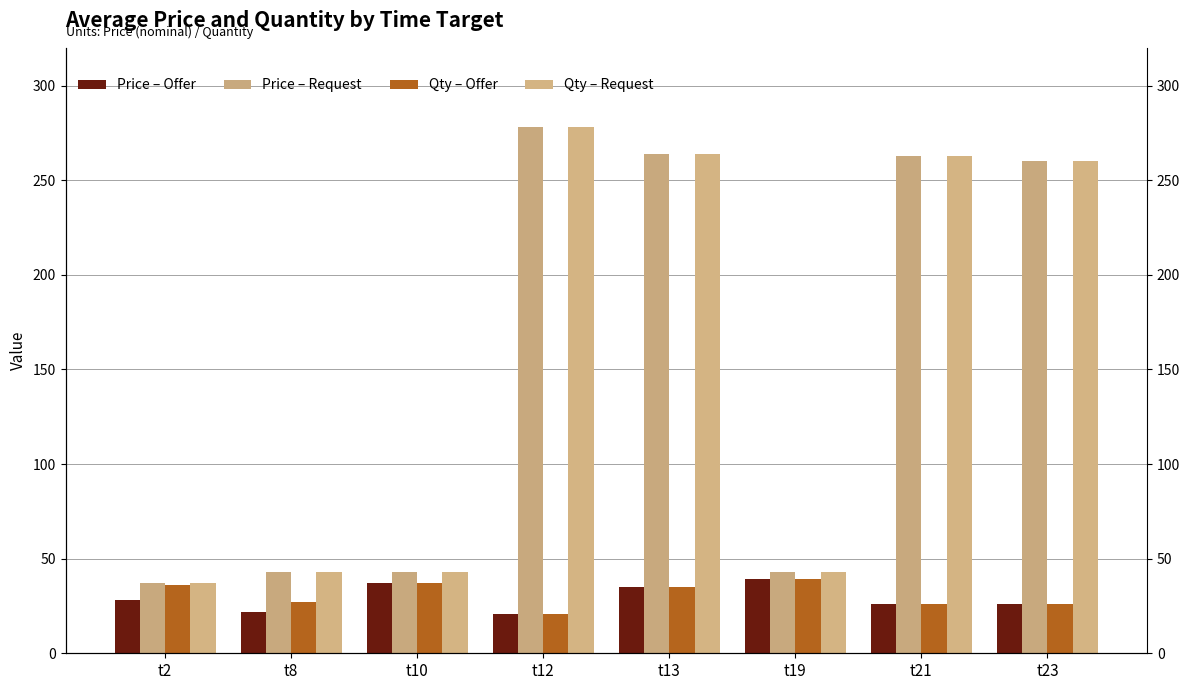

At t2, list the series in order from largest to smallest.

Price – Request, Qty – Request, Qty – Offer, Price – Offer